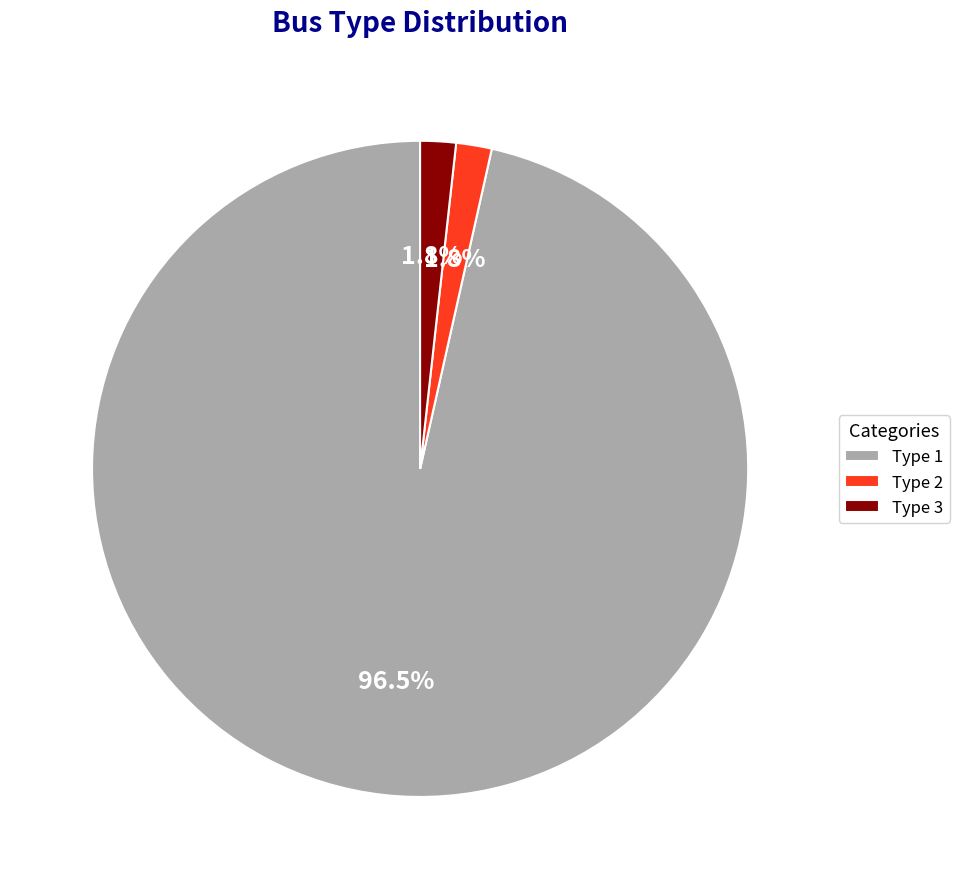

What is the largest slice in the pie chart?

Type 1